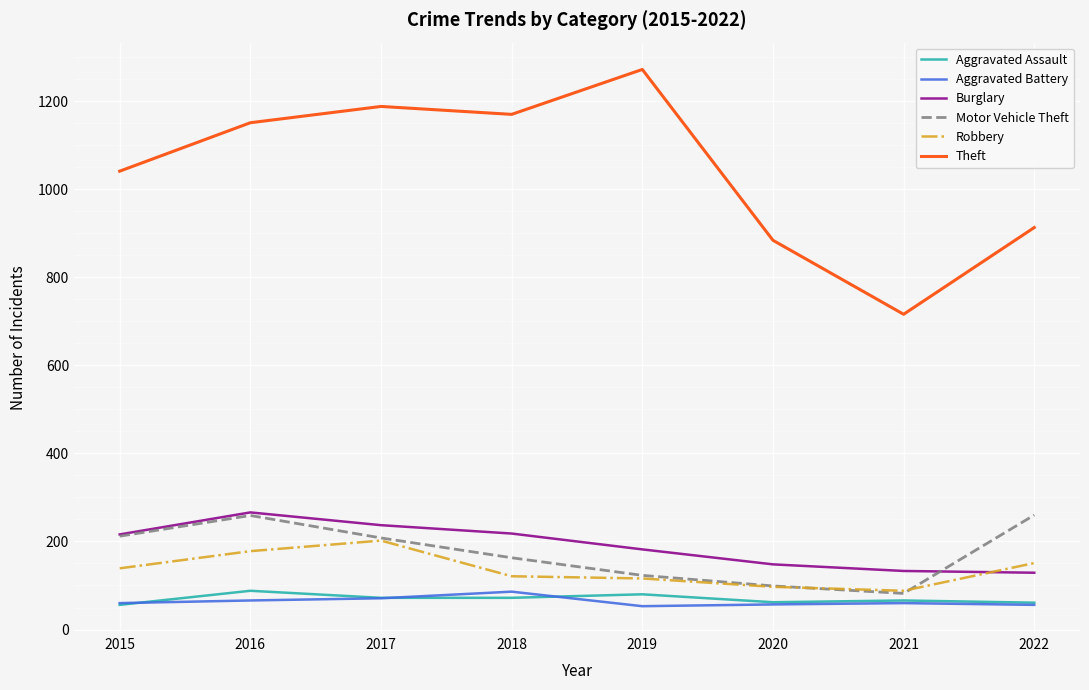

Count the Burglary values in the range 148 to 237.

5